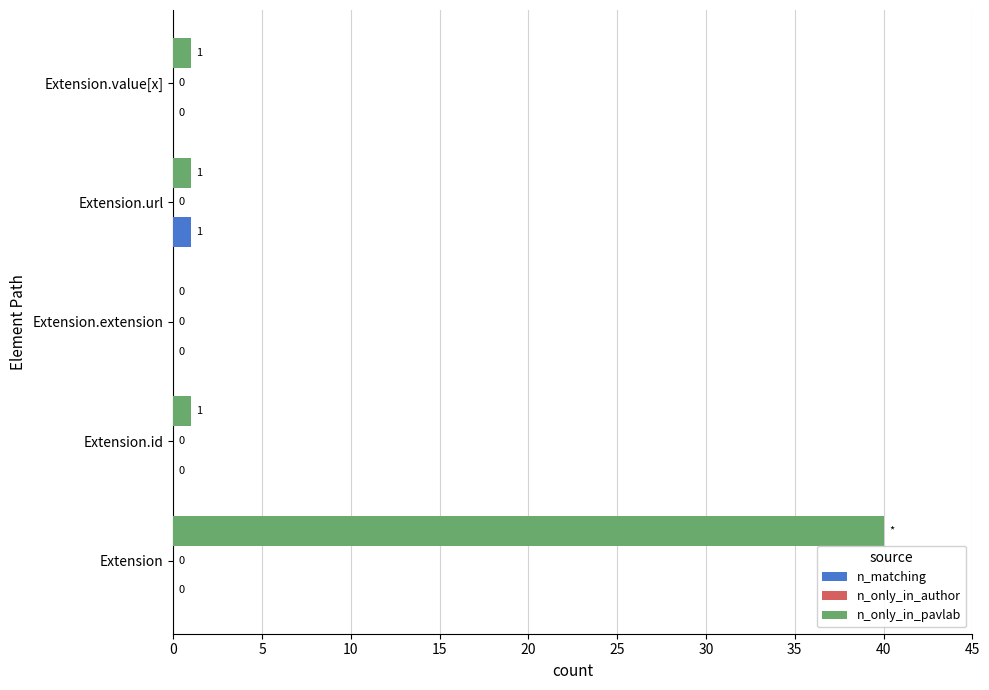

How many series are shown in this chart?

2